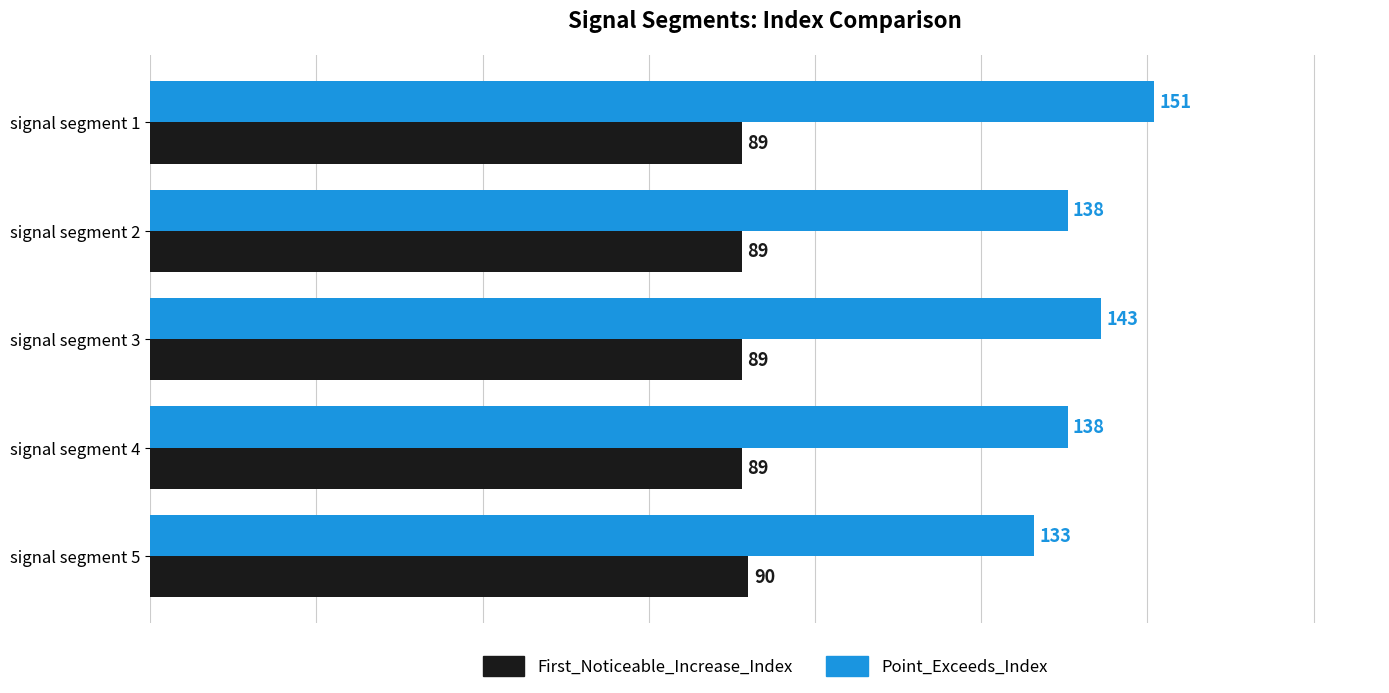

Which category has the lowest value in the Point_Exceeds_Index series?

signal segment 5